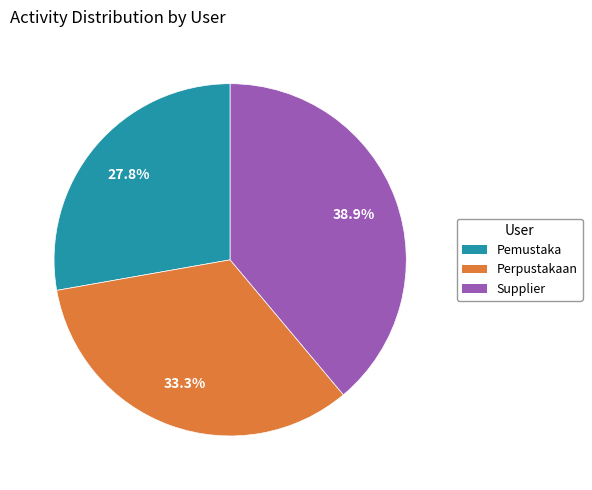

What is the largest slice in the pie chart?

Supplier